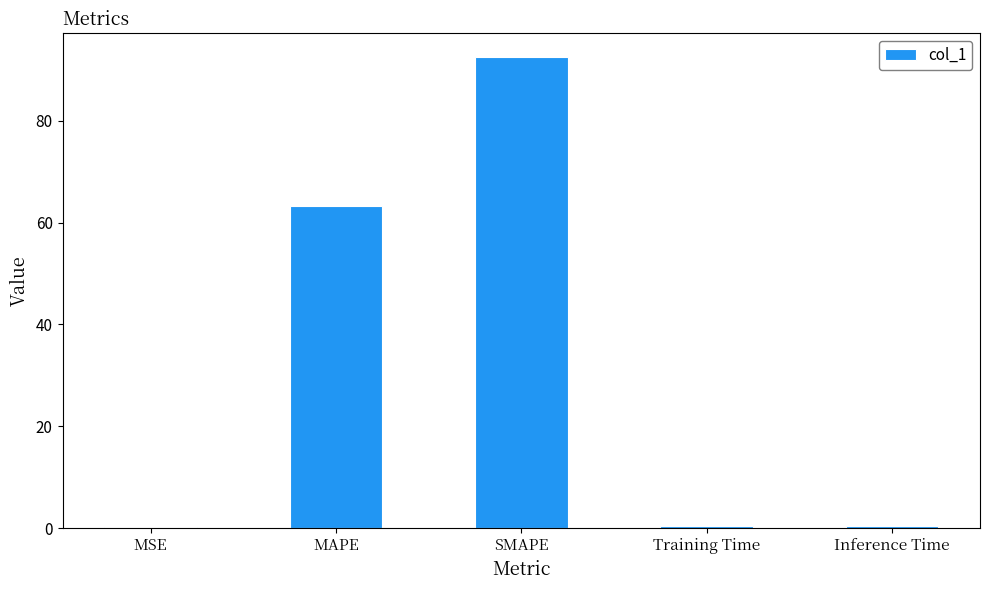

What is the difference between the values at Training Time and MSE?

0.2